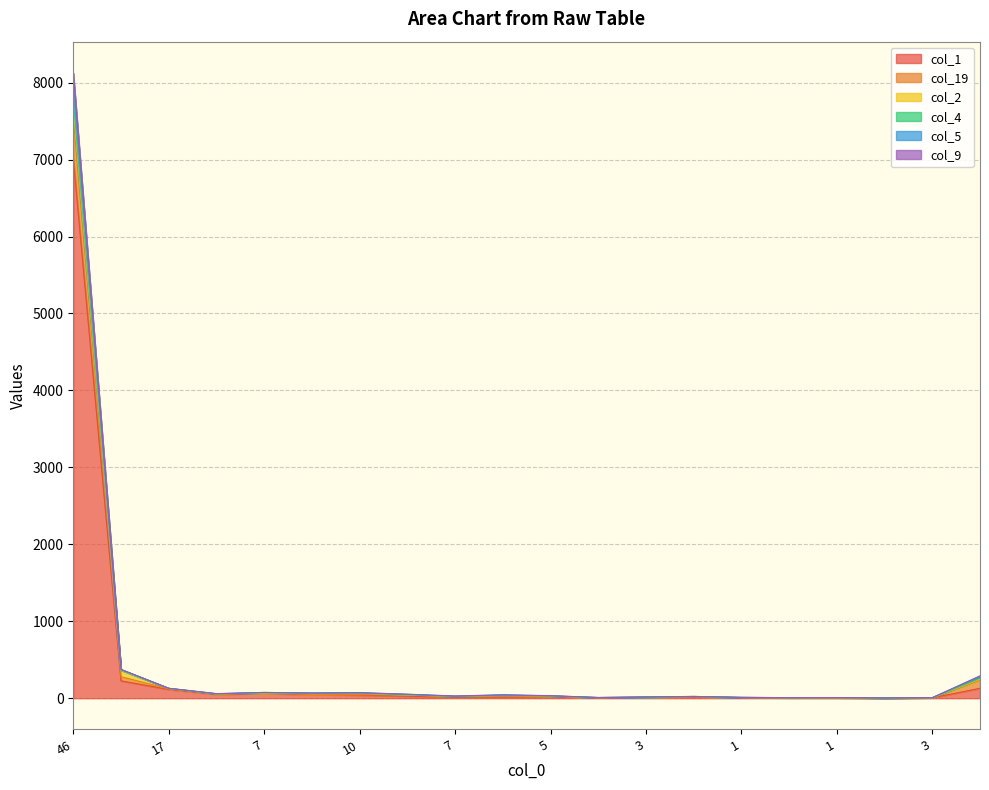

True or false: col_1 has more than 0 interior local peaks.

True